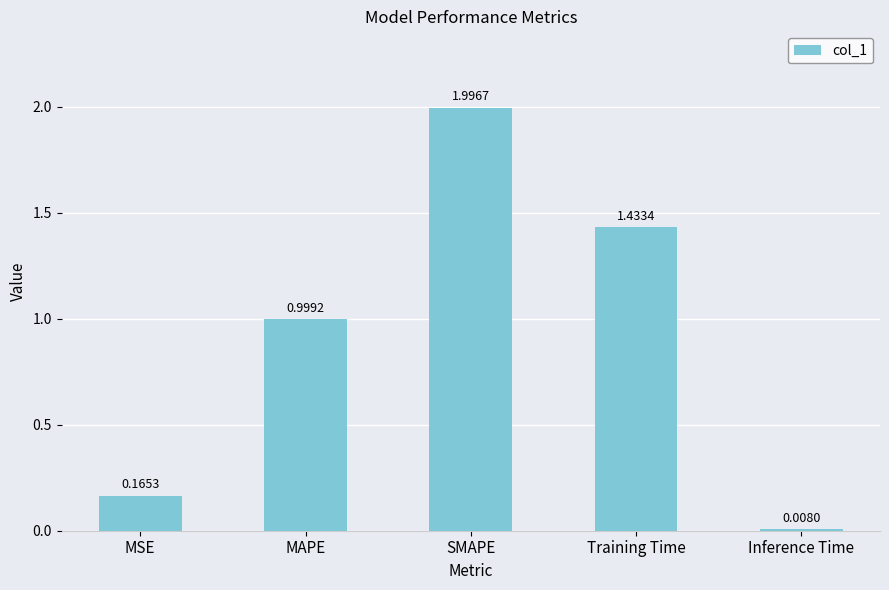

What is the value of the 2nd bar from the left?

1.0